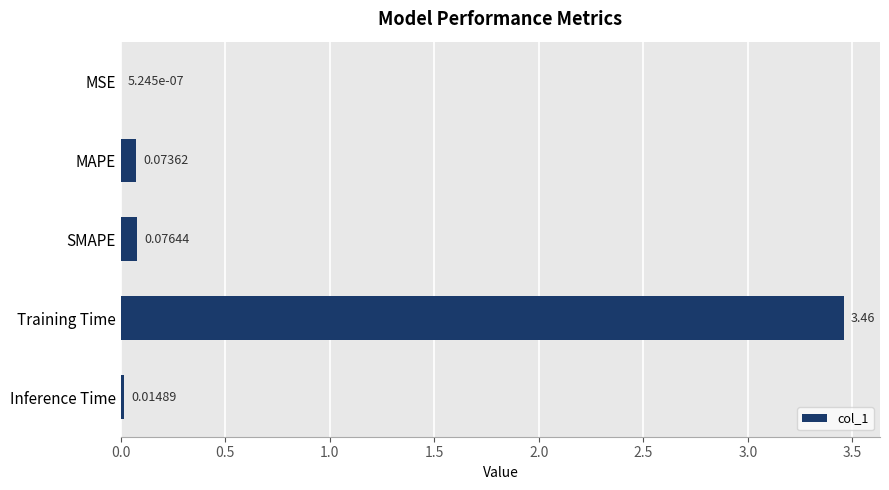

What is the sum of all values?

3.6